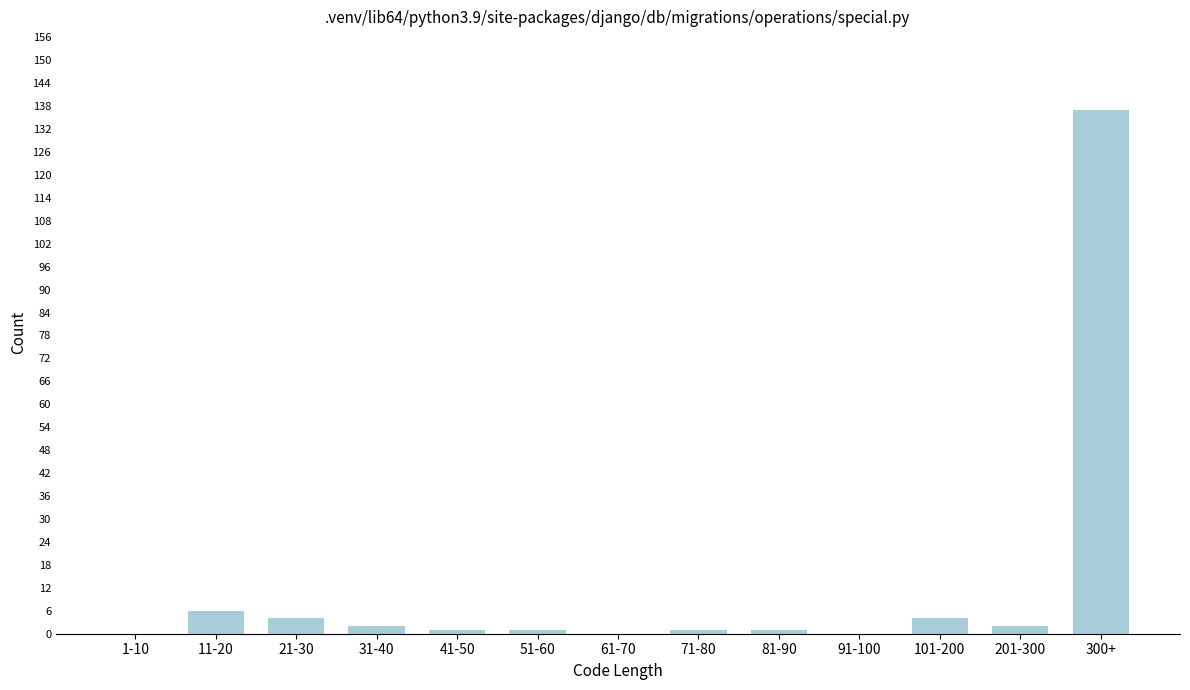

Reading left to right, what are all the values shown in this chart?

1-10=0	11-20=6	21-30=4	31-40=2	41-50=1	51-60=1	61-70=0	71-80=1	81-90=1	91-100=0	101-200=4	201-300=2	300+=137